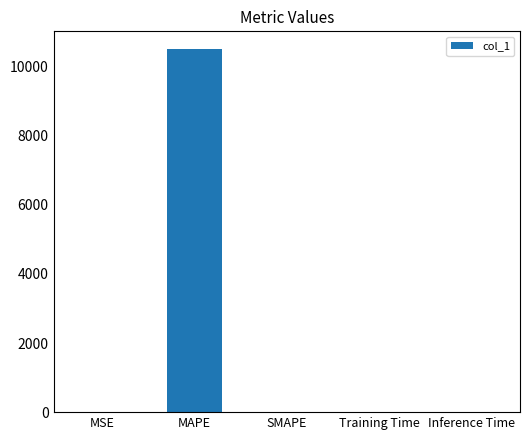

What is the sum of all values?

10499.6